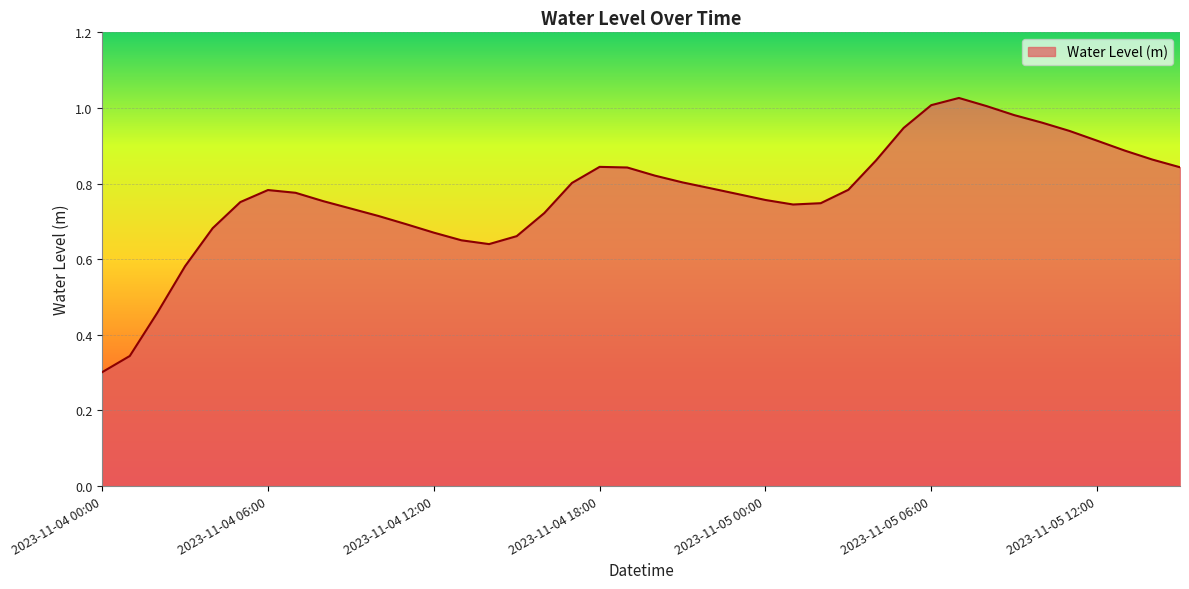

List the labels in order of value, largest first.

2023-11-05 07:00, 2023-11-05 06:00, 2023-11-05 08:00, 2023-11-05 09:00, 2023-11-05 10:00, 2023-11-05 05:00, 2023-11-05 11:00, 2023-11-05 12:00, 2023-11-05 13:00, 2023-11-05 14:00, 2023-11-05 04:00, 2023-11-04 18:00, 2023-11-05 15:00, 2023-11-04 19:00, 2023-11-04 20:00, 2023-11-04 21:00, 2023-11-04 17:00, 2023-11-04 22:00, 2023-11-05 03:00, 2023-11-04 06:00, 2023-11-04 07:00, 2023-11-04 23:00, 2023-11-05 00:00, 2023-11-04 08:00, 2023-11-04 05:00, 2023-11-05 02:00, 2023-11-05 01:00, 2023-11-04 09:00, 2023-11-04 16:00, 2023-11-04 10:00, 2023-11-04 11:00, 2023-11-04 04:00, 2023-11-04 12:00, 2023-11-04 15:00, 2023-11-04 13:00, 2023-11-04 14:00, 2023-11-04 03:00, 2023-11-04 02:00, 2023-11-04 01:00, 2023-11-04 00:00